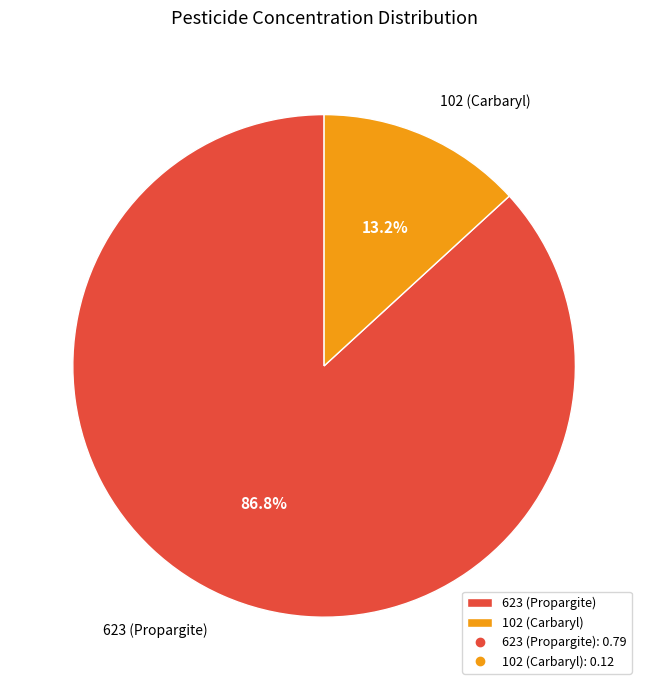

Combined, what portion of the pie is 102 (Carbaryl) and 623 (Propargite)?

100.0%